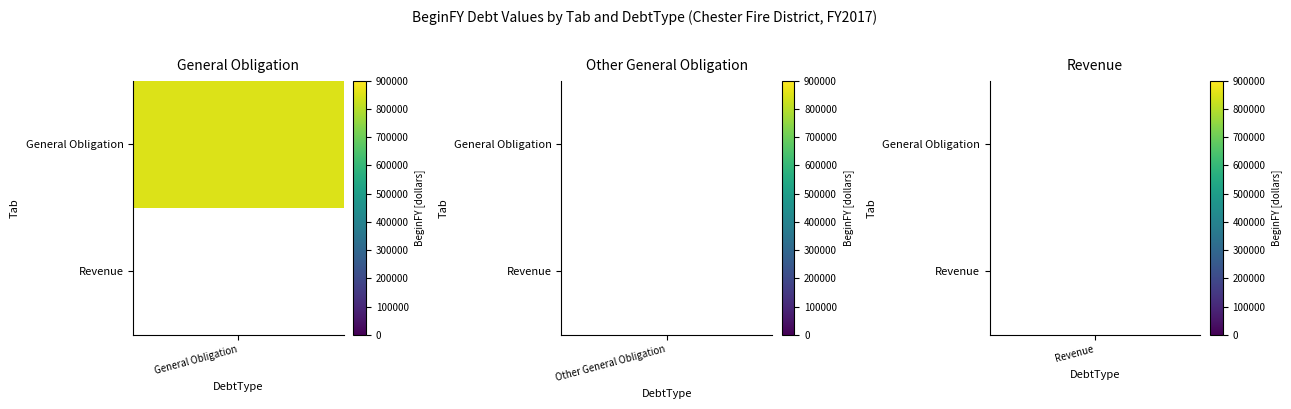

At which label is Revenue closest to 0?

General Obligation